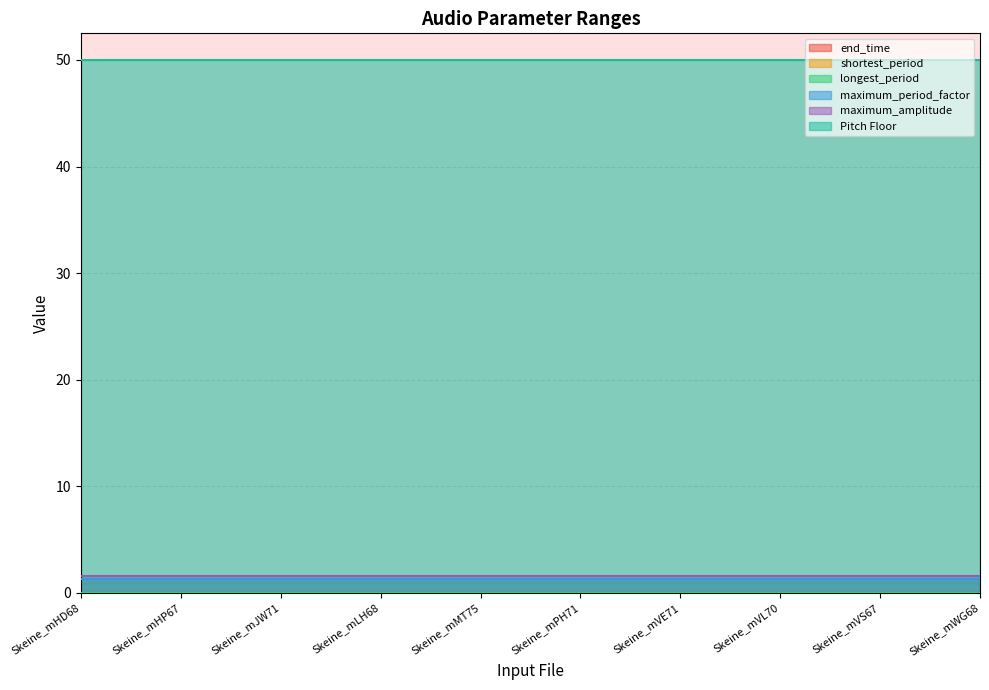

Which series changed the most between Skeine_mVL70 and Skeine_mWG68?

end_time